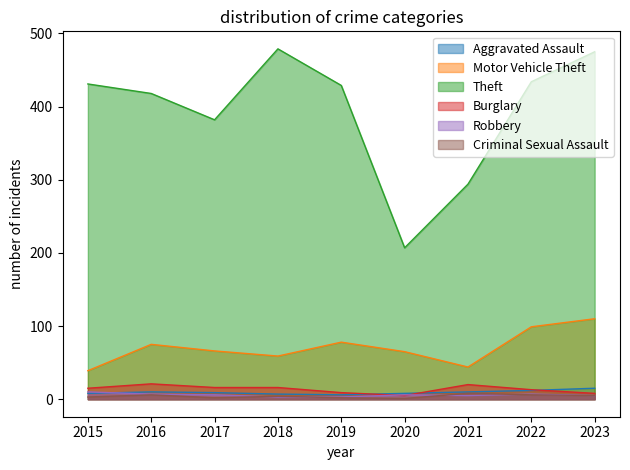

Is the value of Motor Vehicle Theft at 2022 greater than the value of Criminal Sexual Assault at 2019?

Yes